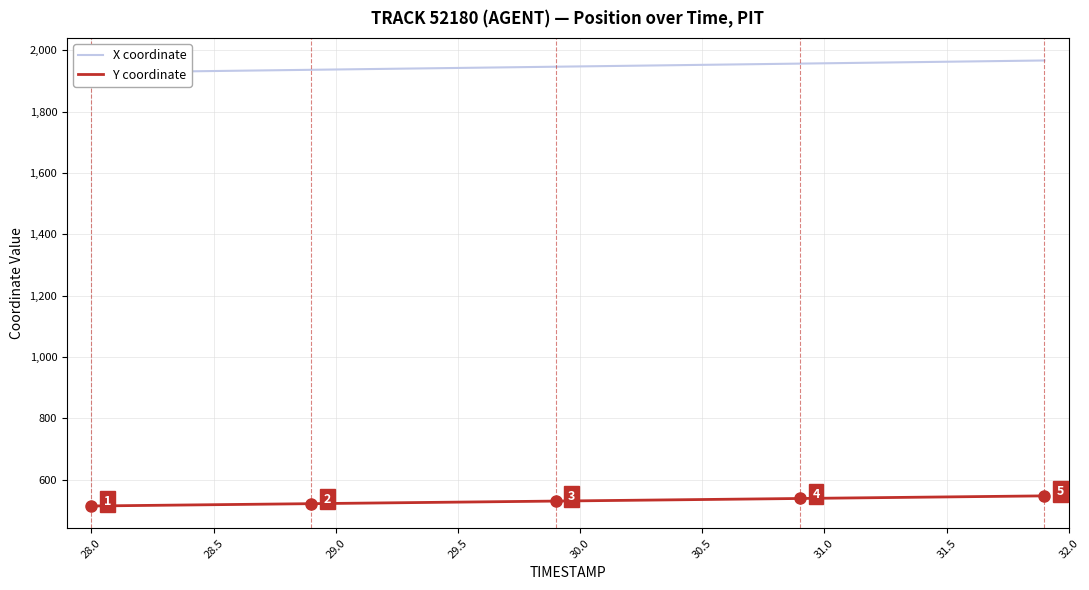

List the series in order of their overall mean, lowest first.

Y coordinate, X coordinate